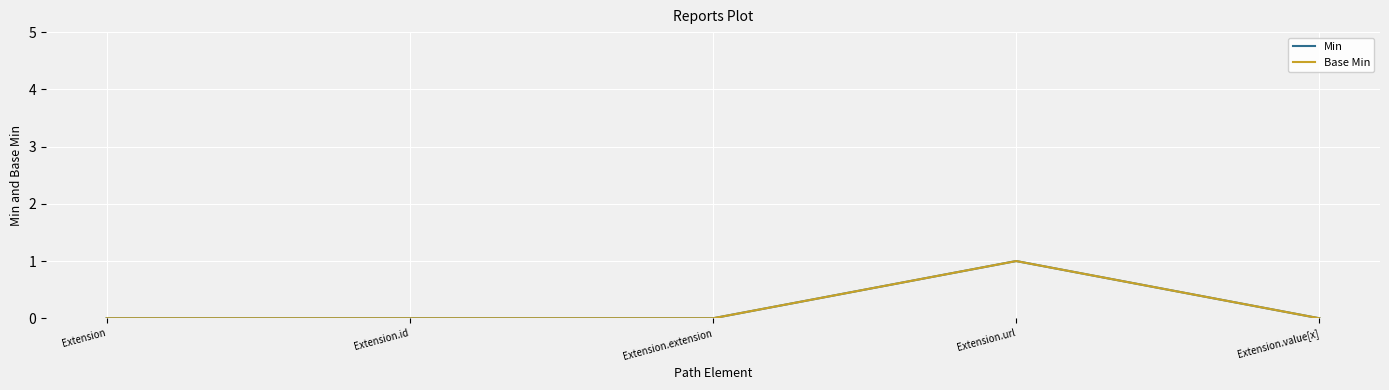

True or false: Base Min and Min intersect in this chart.

False